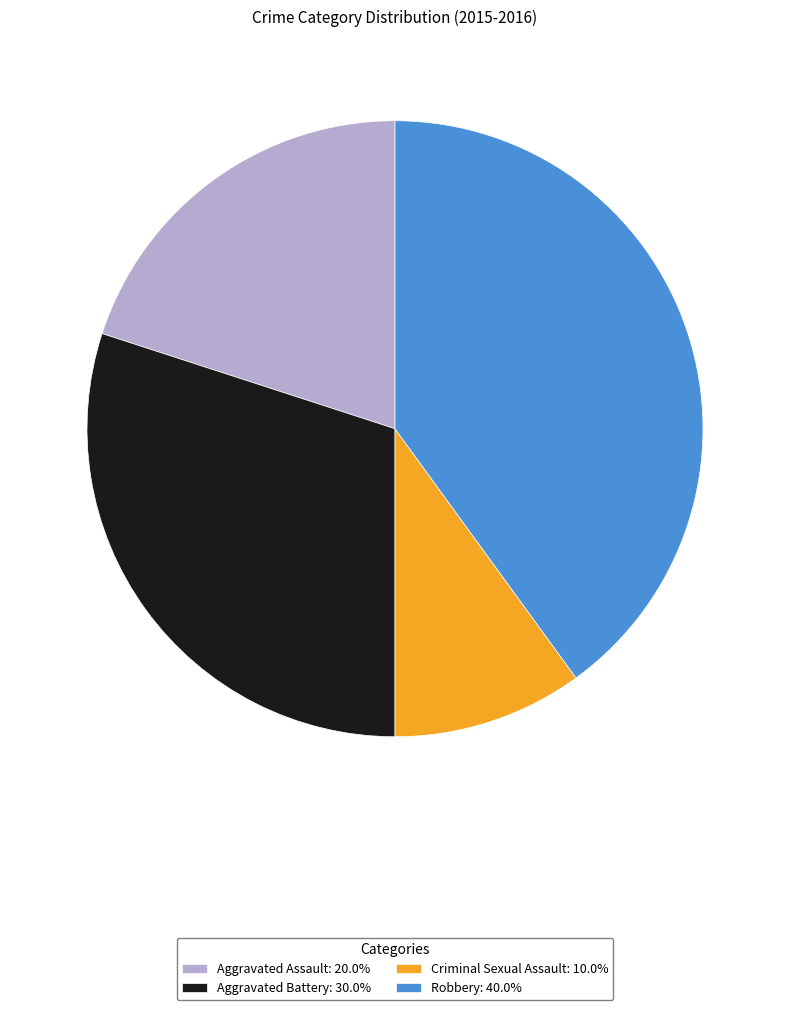

Is the sum of Robbery: 40.0% and Aggravated Assault: 20.0% greater than half?

Yes